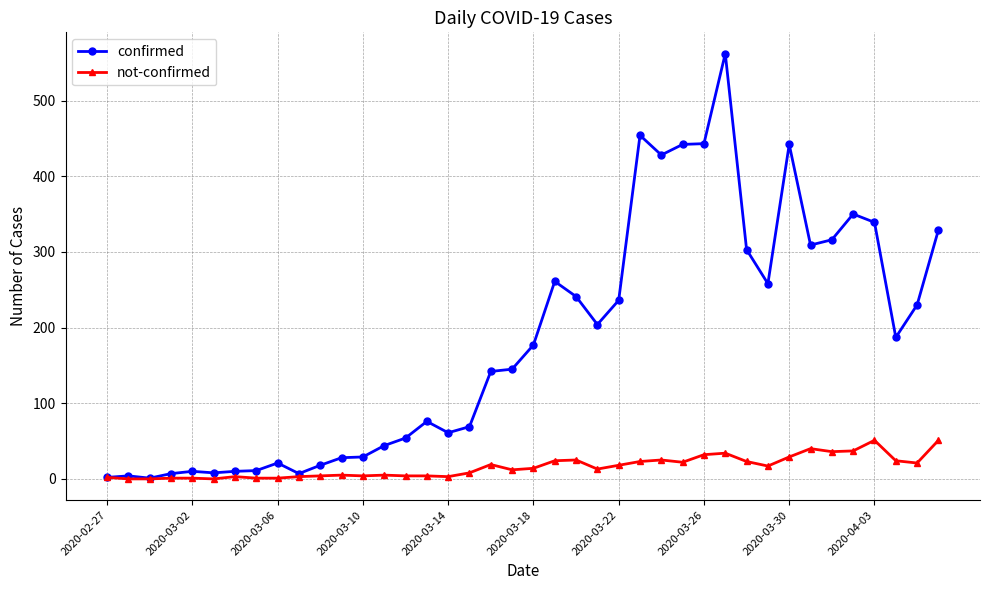

What is the value of the not-confirmed point at the 8th from the left?

1